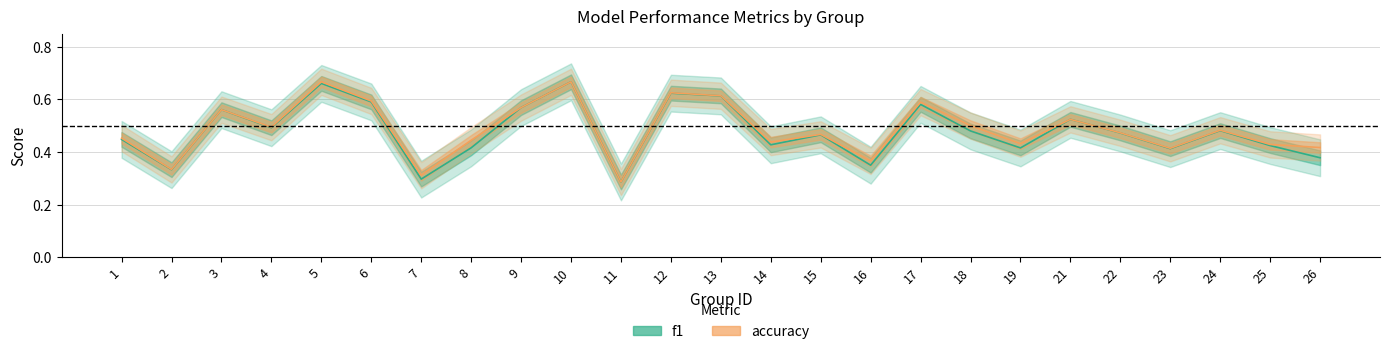

Is the value of f1 at 17 greater than the value of accuracy at 12?

No